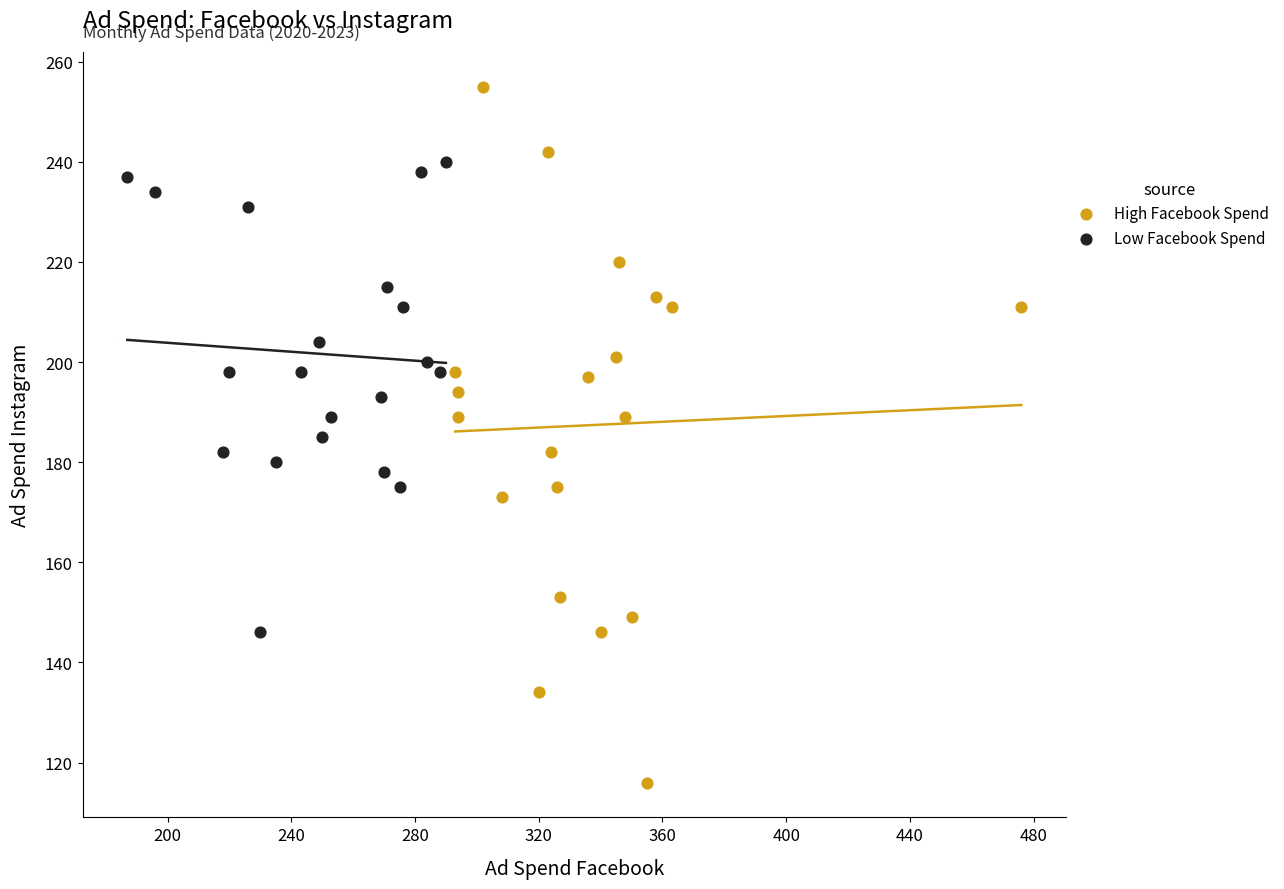

Which series contains the lowest Y value?

High Facebook Spend